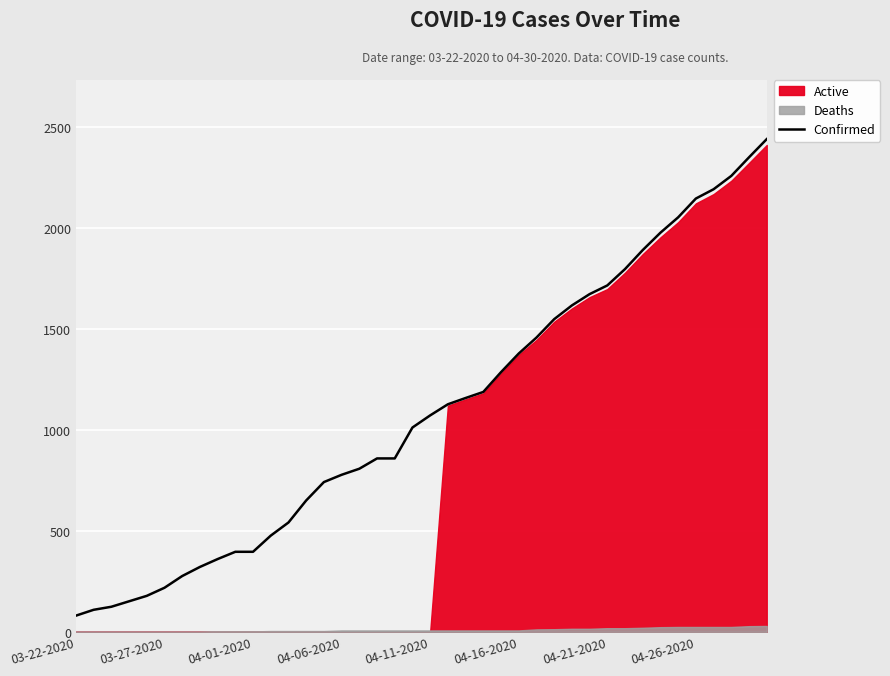

How many lines are shown in the chart?

1